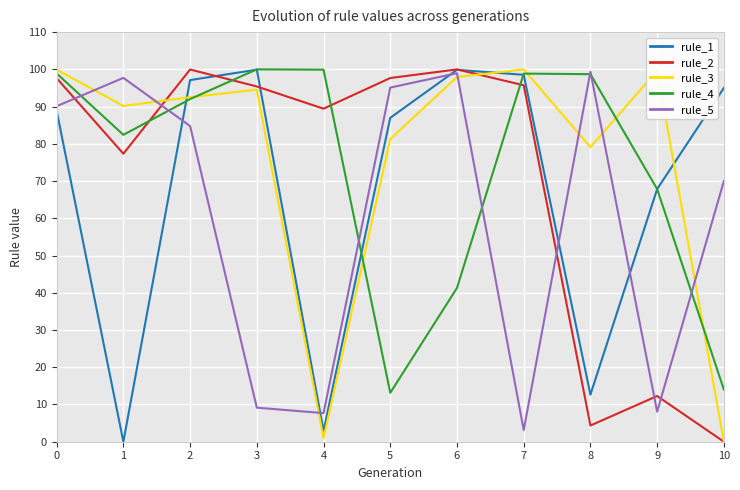

The rule_1 series shows 24.7 at 5. True or false?

False